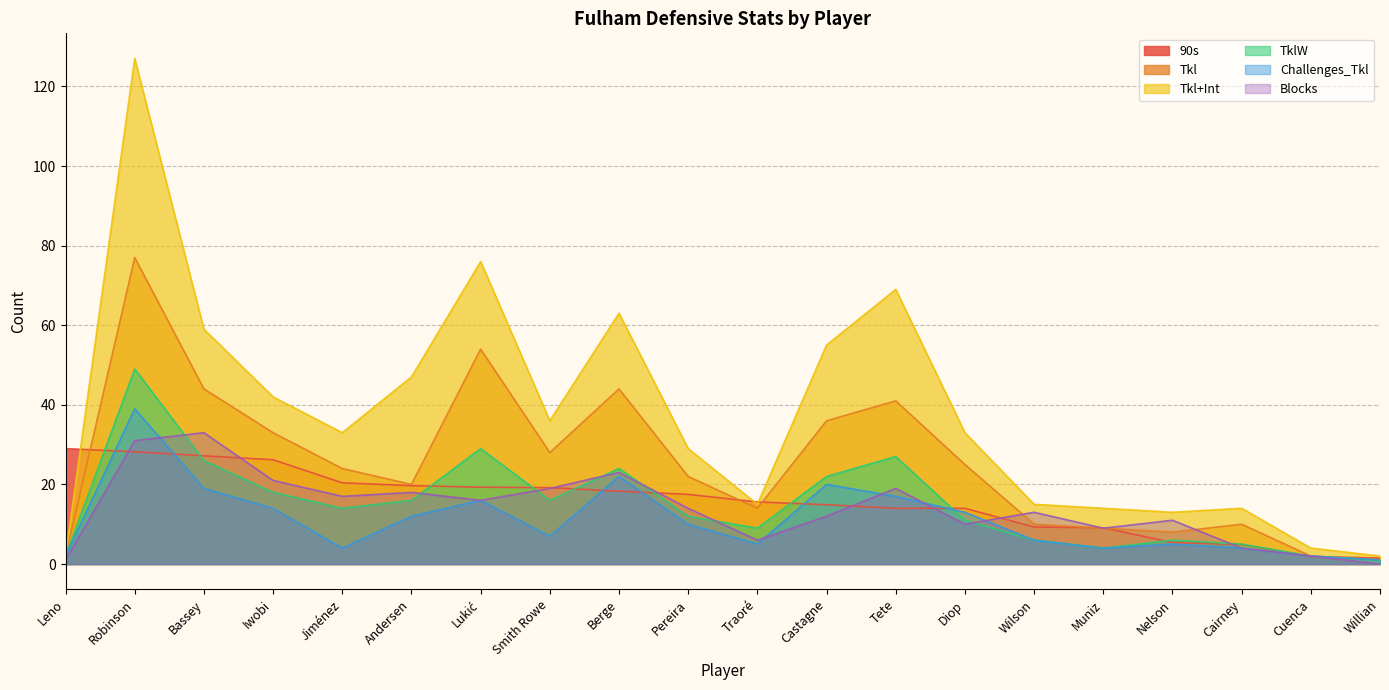

What is the approximate value of Blocks at Castagne?

12.0